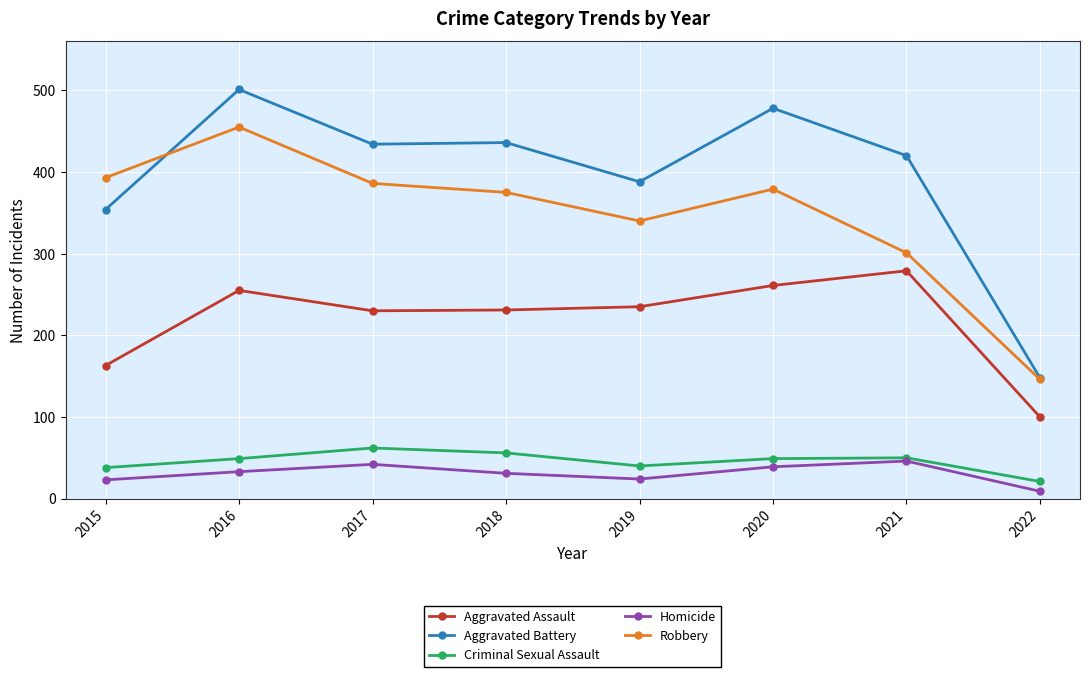

At which label is Aggravated Assault closest to 189?

2015